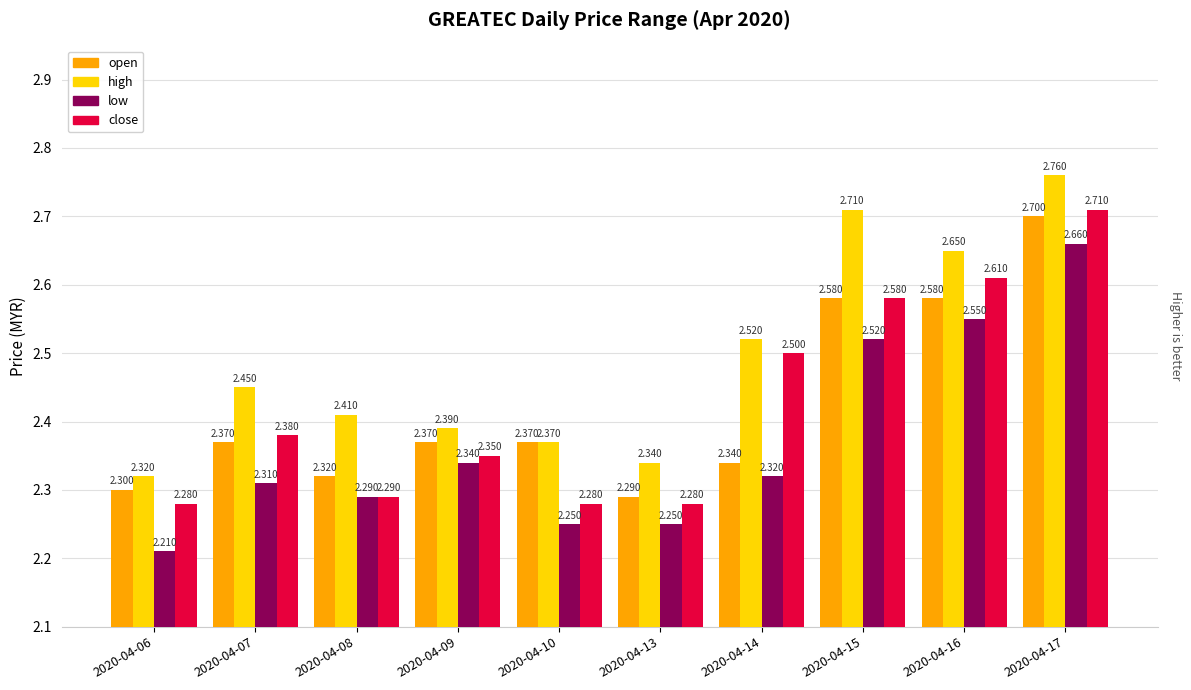

The value of close at 2020-04-10 is 2.3. True or false?

True